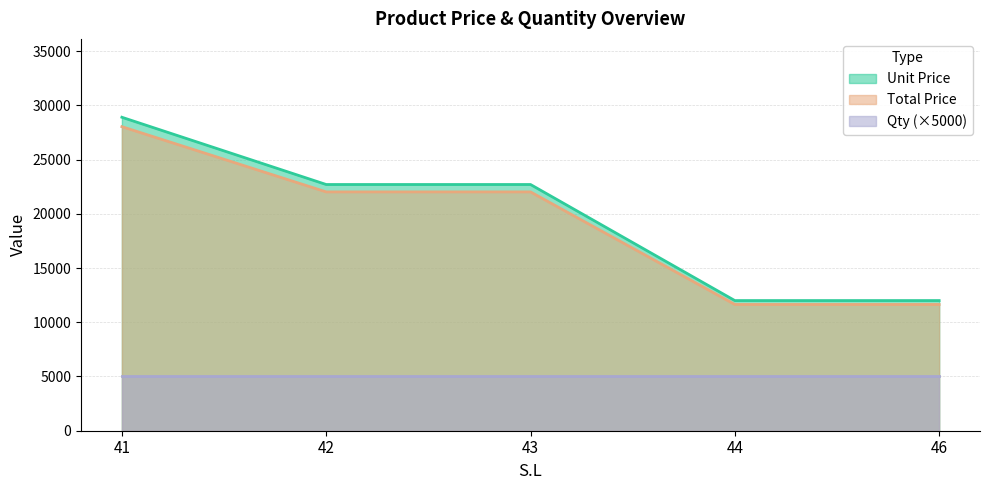

Where is Unit Price nearest to the value 20450?

42